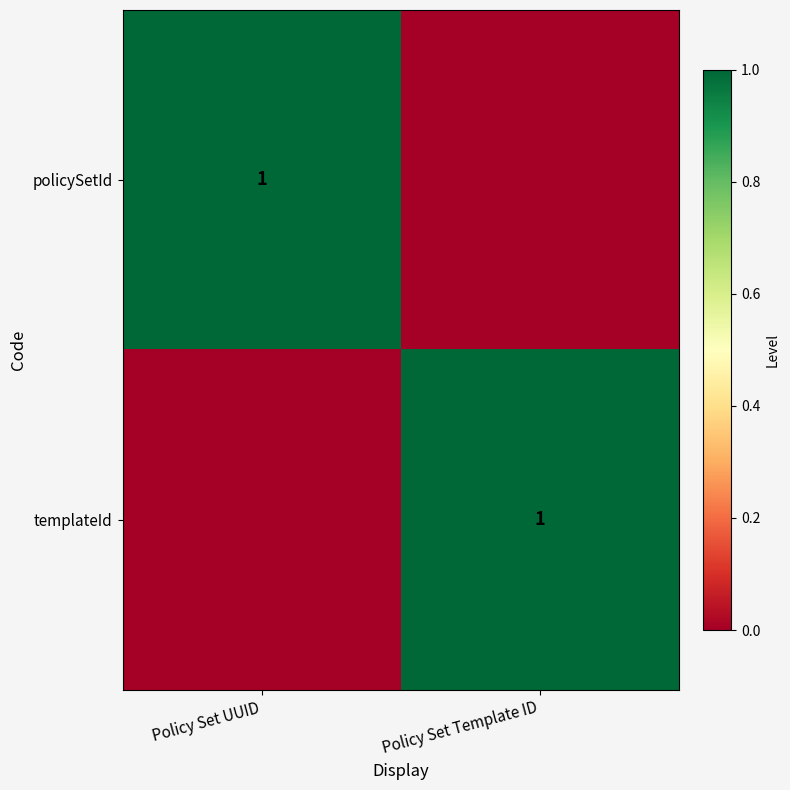

True or false: policySetId has a value of 0 at Policy Set UUID.

False